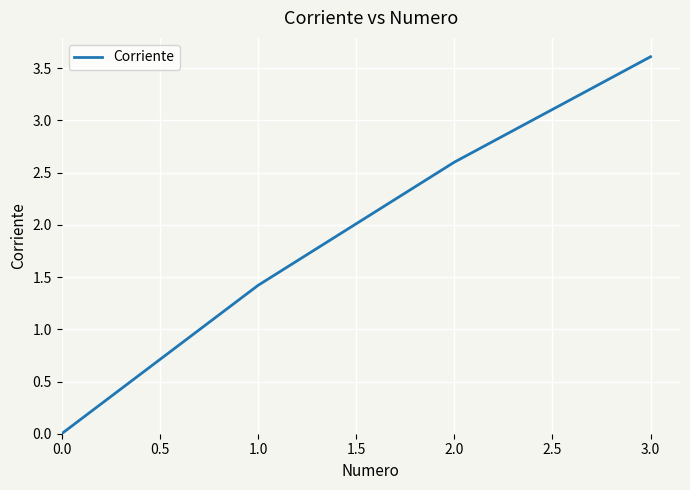

Reading left to right, list all the values displayed in this chart.

0.0	1.4	2.6	3.6